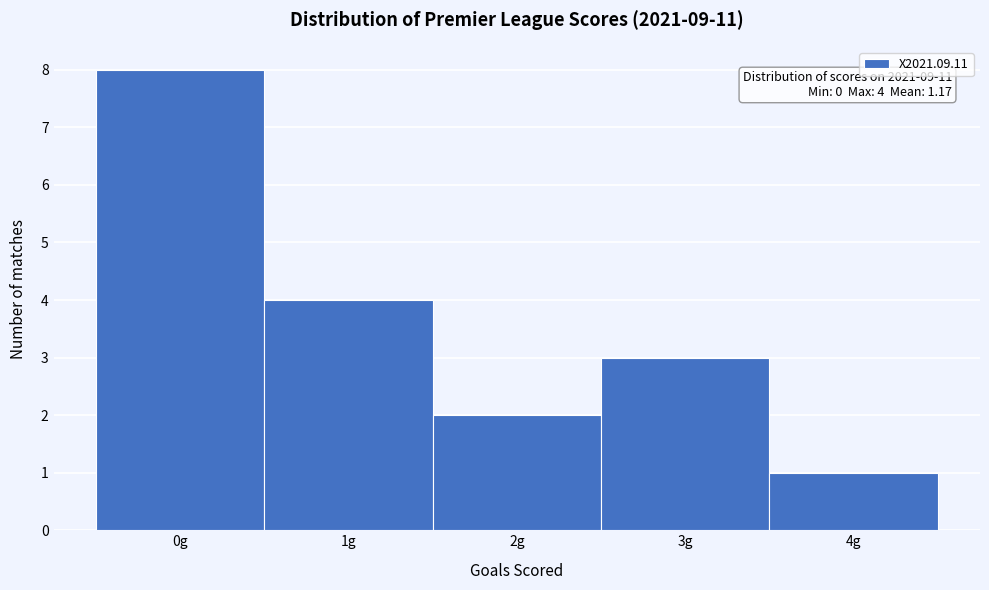

Which range on the x-axis has the tallest bar?

-0.5 to 0.5